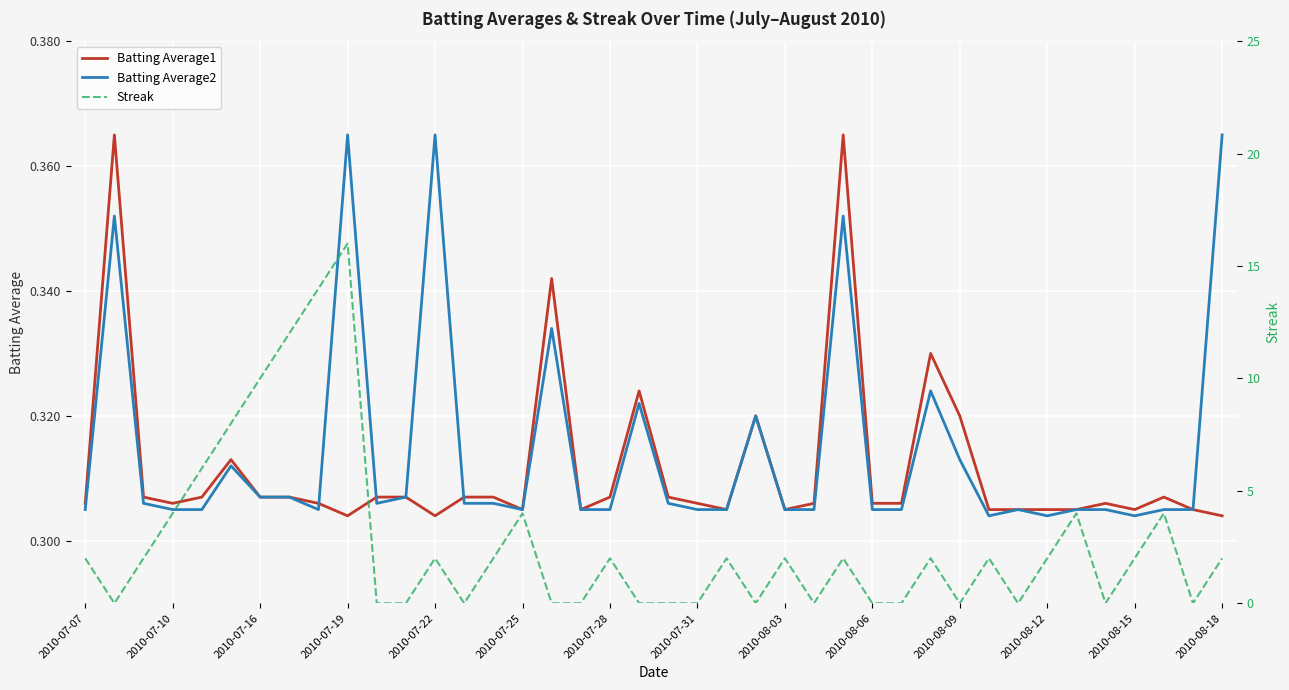

Which series changed the most between 22 and 33?

Batting Average2